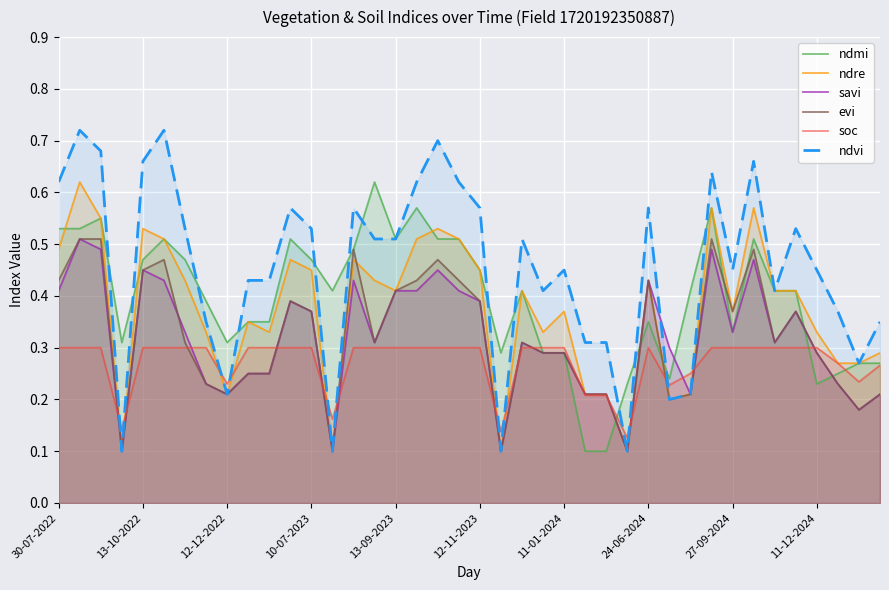

Is it true that evi equals 0.6 at 27-09-2024?

False